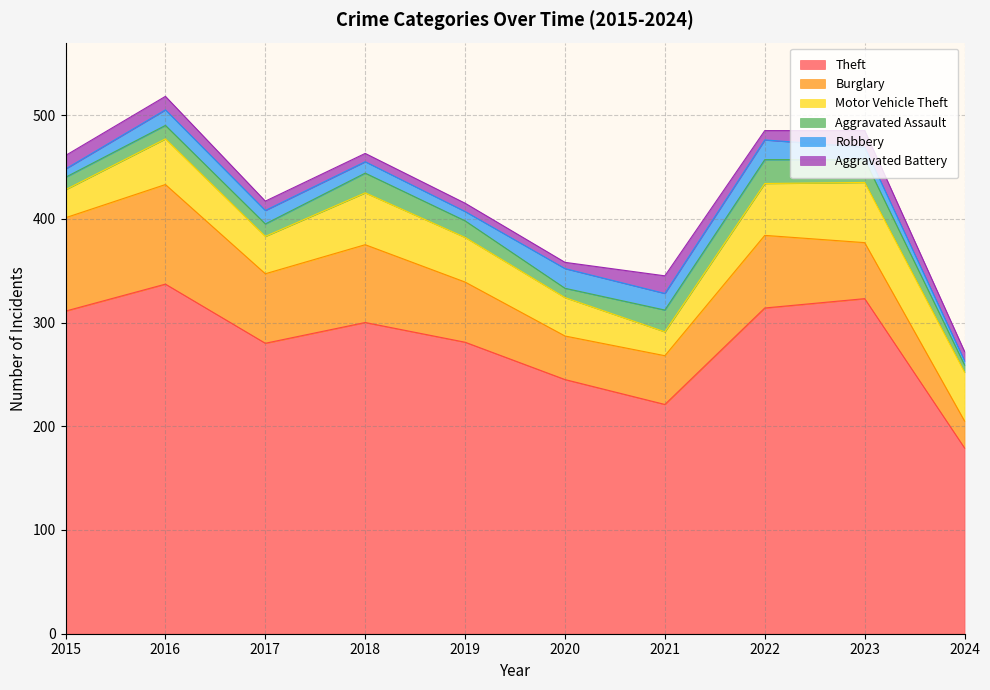

What is the difference between the maximum and minimum values in the Motor Vehicle Theft series?

35